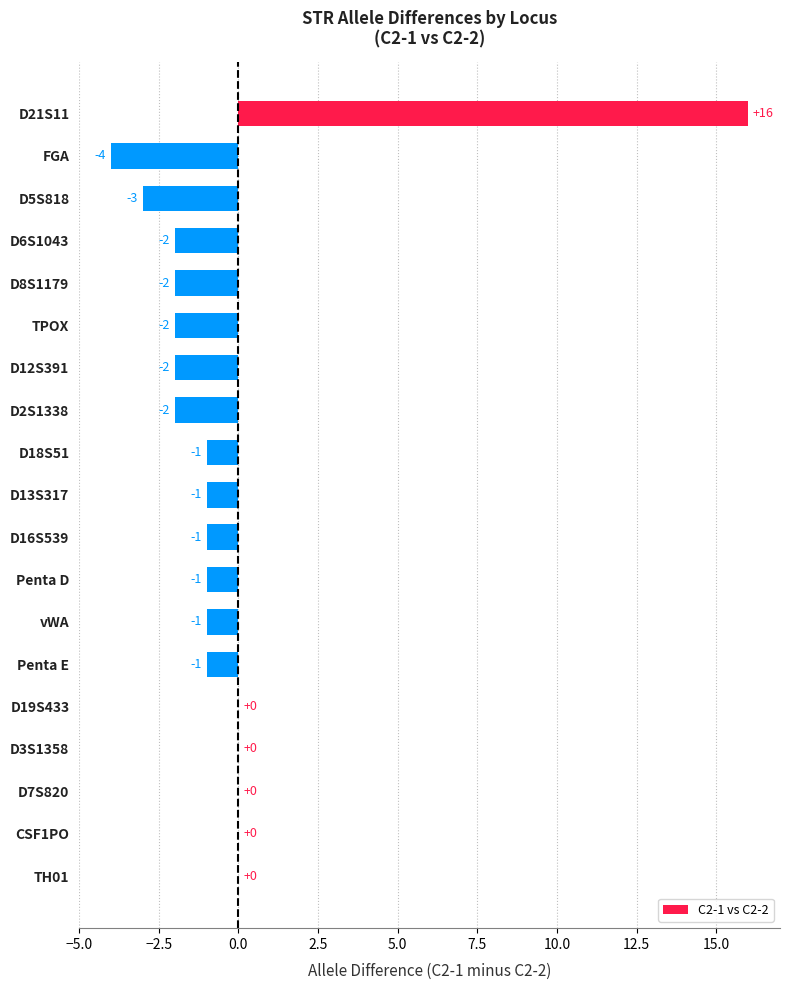

Between D13S317 and D19S433, which is larger?

D19S433